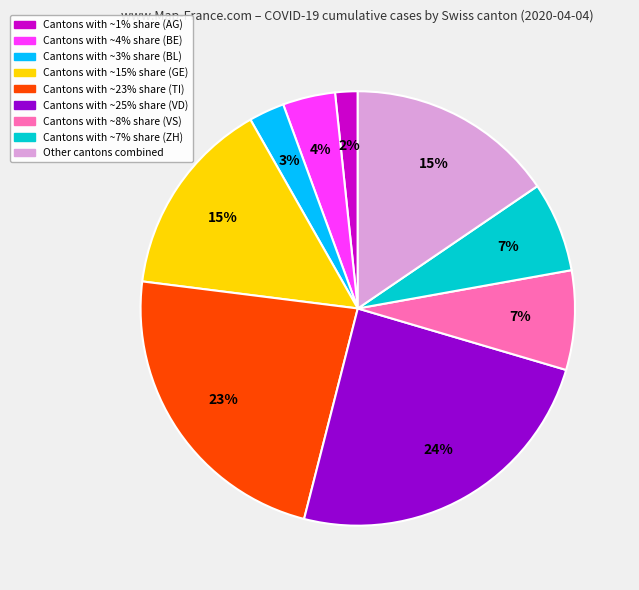

Is there any slice that represents more than half of the pie?

No